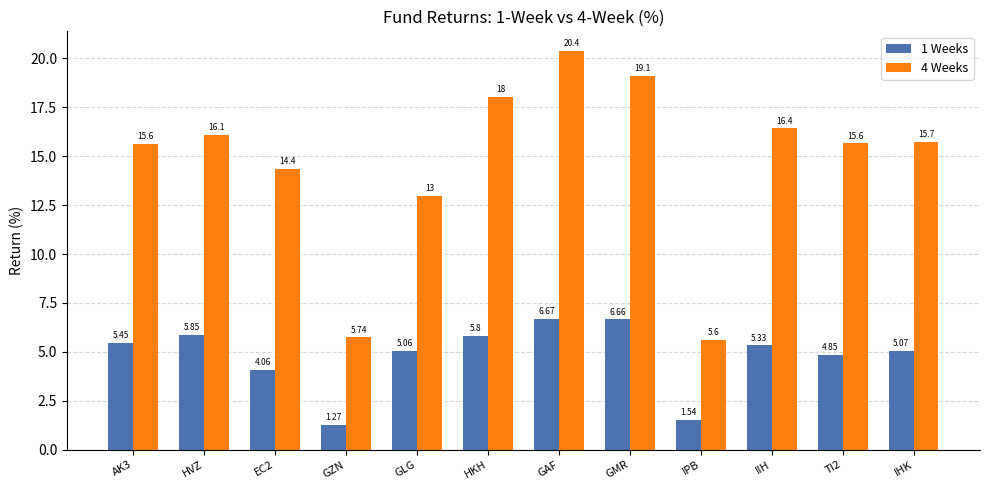

List the series in order of their peak value, highest first.

4 Weeks, 1 Weeks